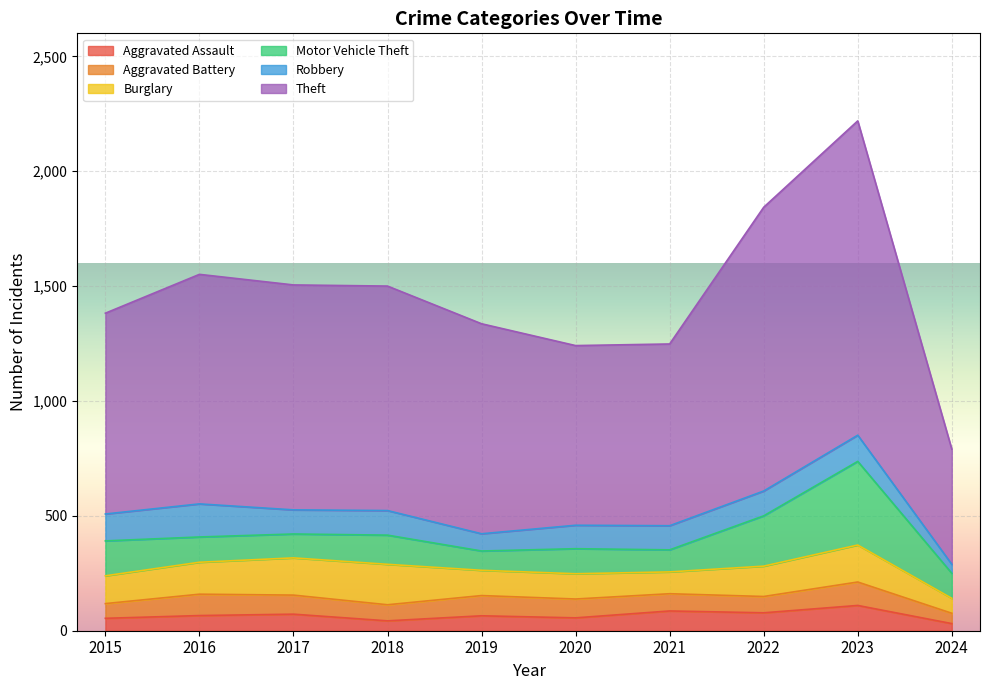

What is the difference between the Aggravated Assault values at 2024 and 2016?

35